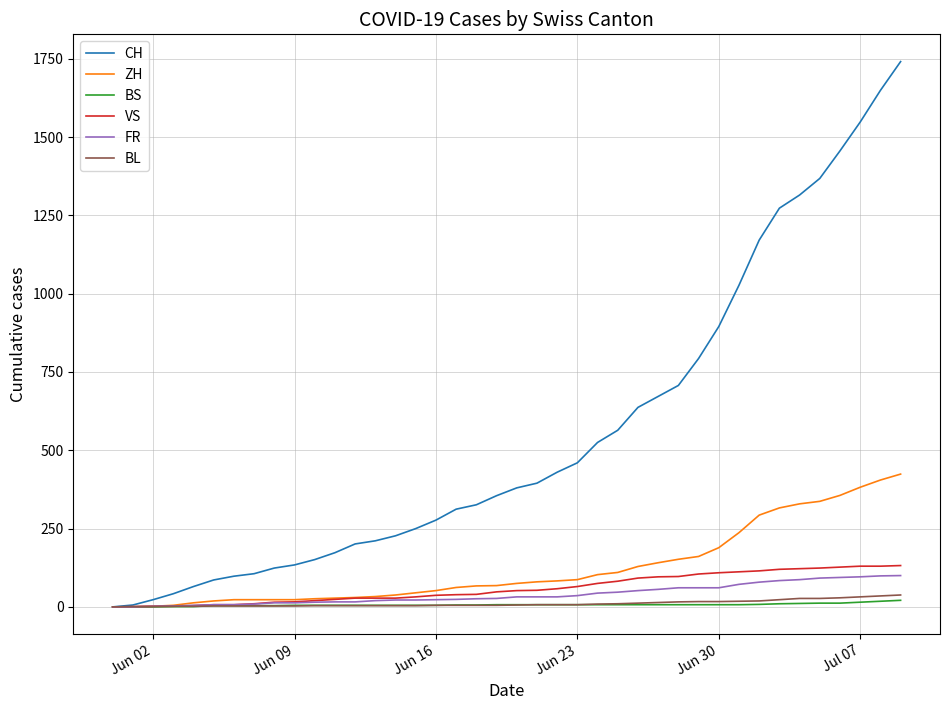

Which series has the largest total across all categories?

CH